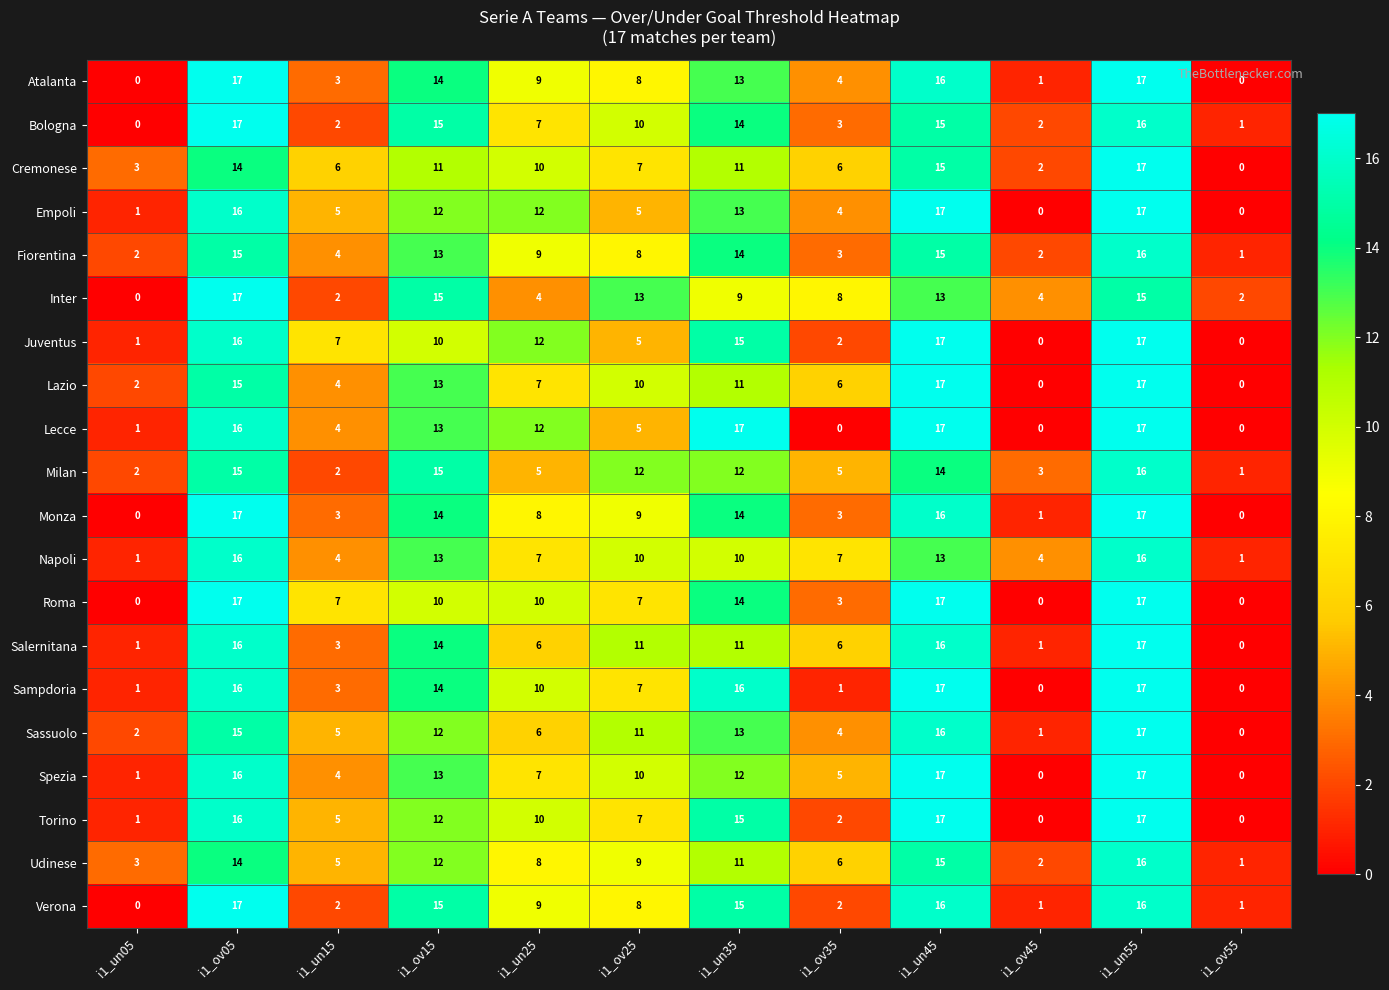

What is the sum of all Lecce values?

102